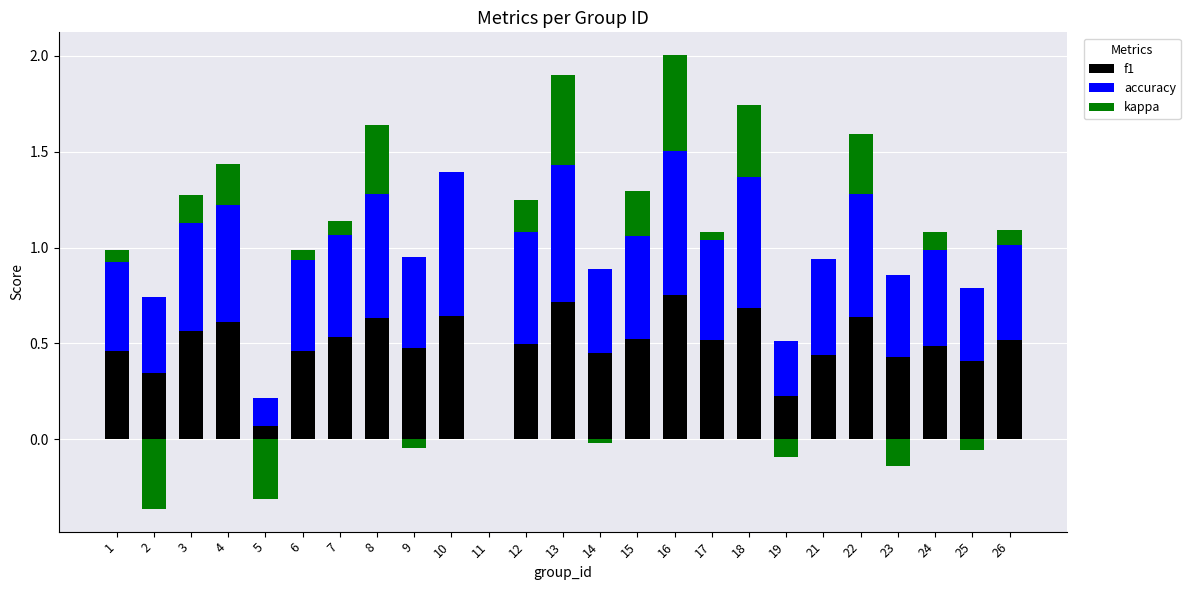

What is the difference between the second highest and minimum values in the accuracy series?

0.8